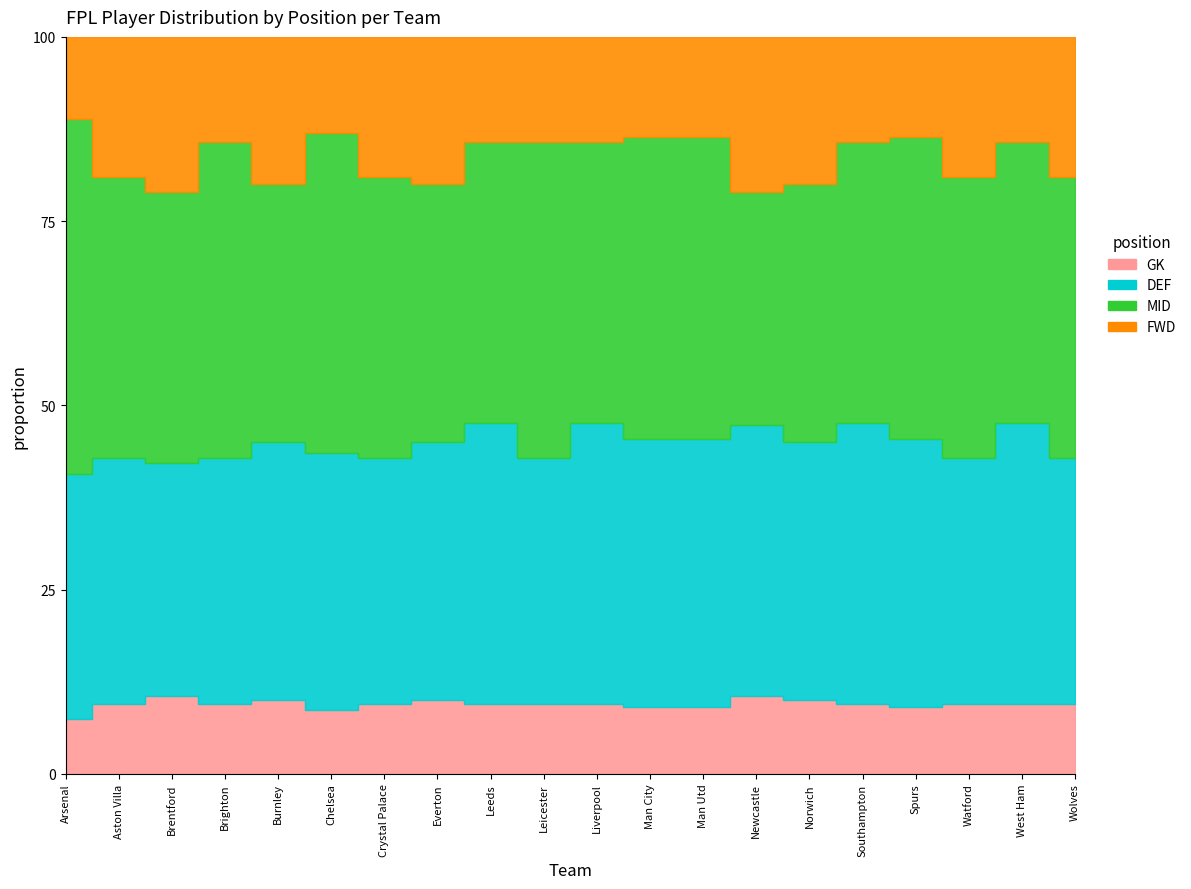

Which series has the largest range (max minus min)?

MID